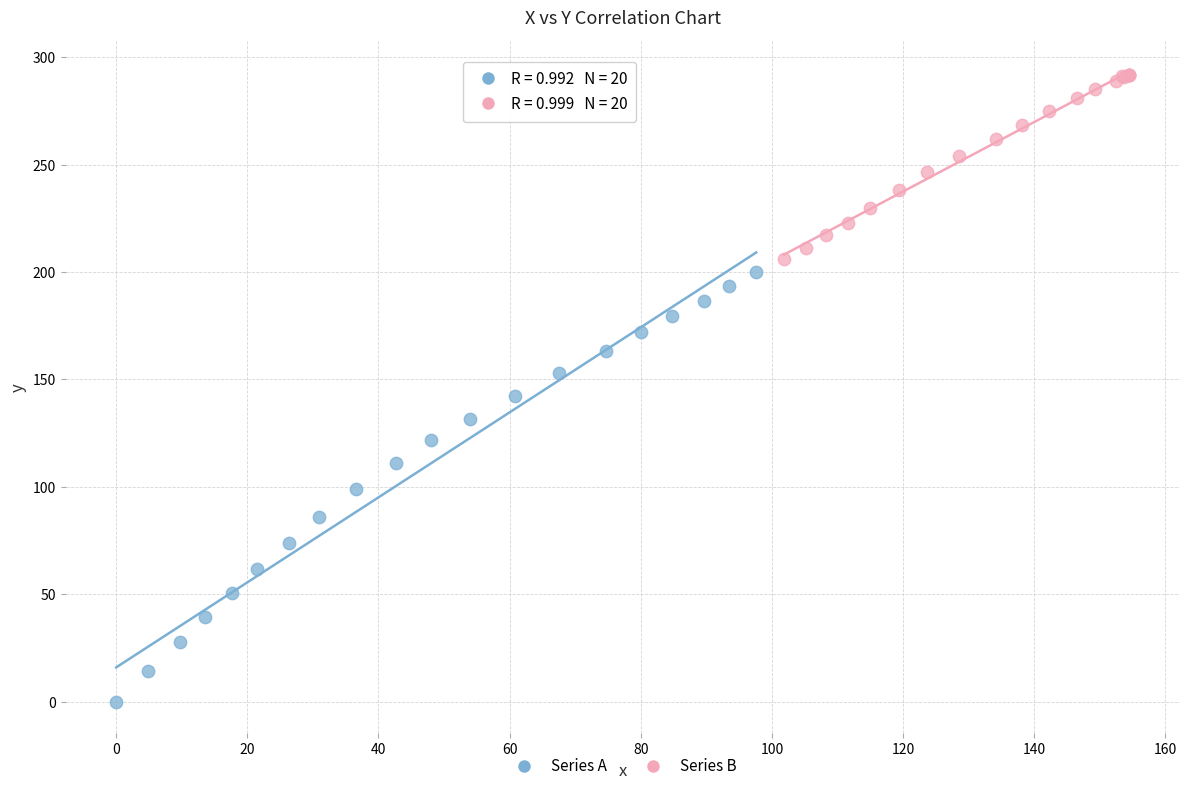

Which series has the largest Y range (max minus min)?

Series A